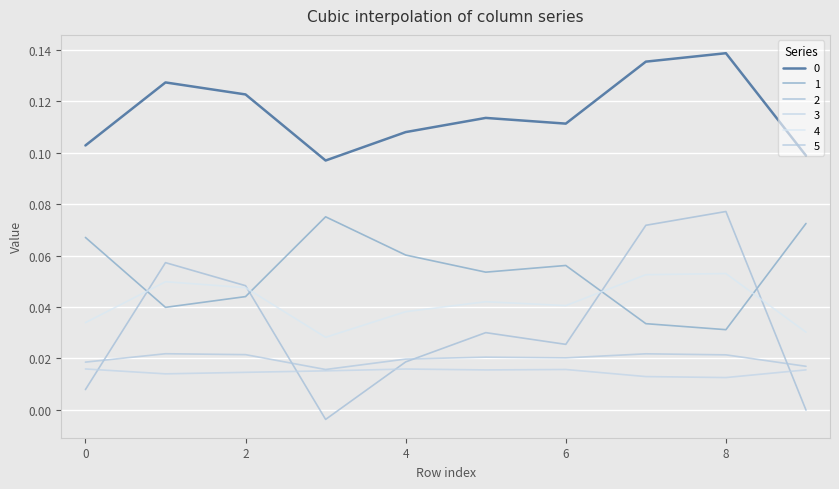

In 5, how many points are higher than both neighbors (excluding endpoints)?

3